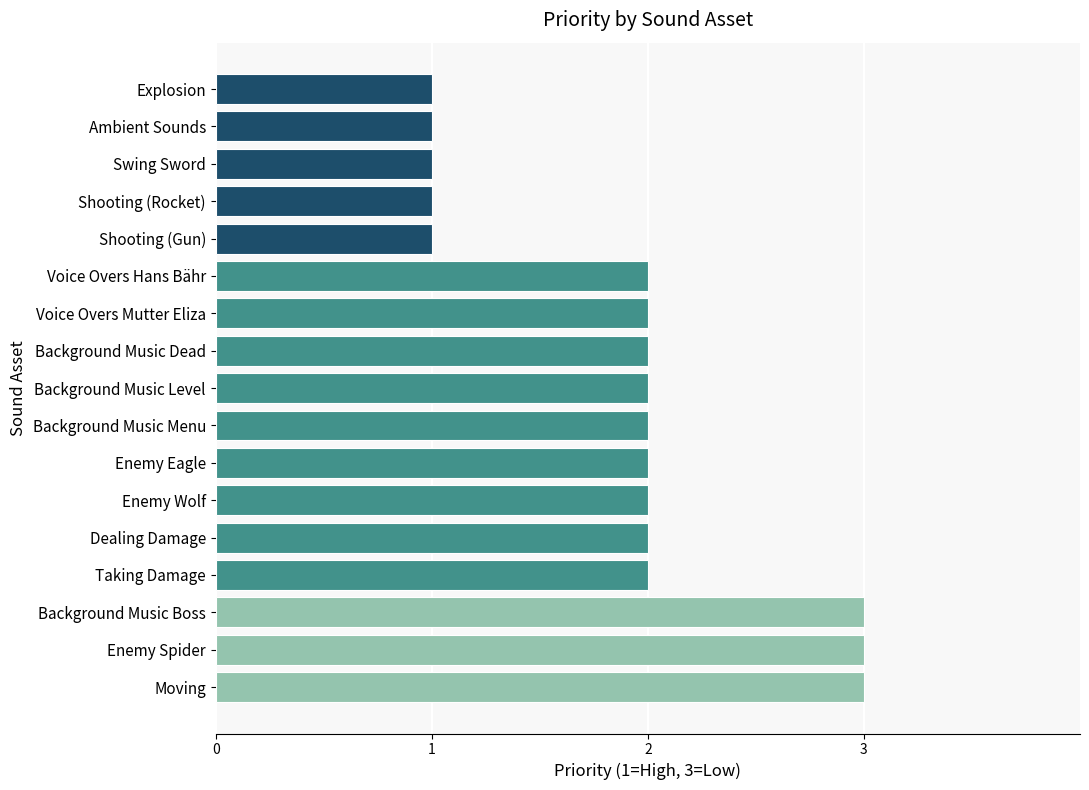

Reading bottom to top, list all the values displayed in this chart.

Moving=3	Enemy Spider=3	Background Music Boss=3	Taking Damage=2	Dealing Damage=2	Enemy Wolf=2	Enemy Eagle=2	Background Music Menu=2	Background Music Level=2	Background Music Dead=2	Voice Overs Mutter Eliza=2	Voice Overs Hans Bähr=2	Shooting (Gun)=1	Shooting (Rocket)=1	Swing Sword=1	Ambient Sounds=1	Explosion=1